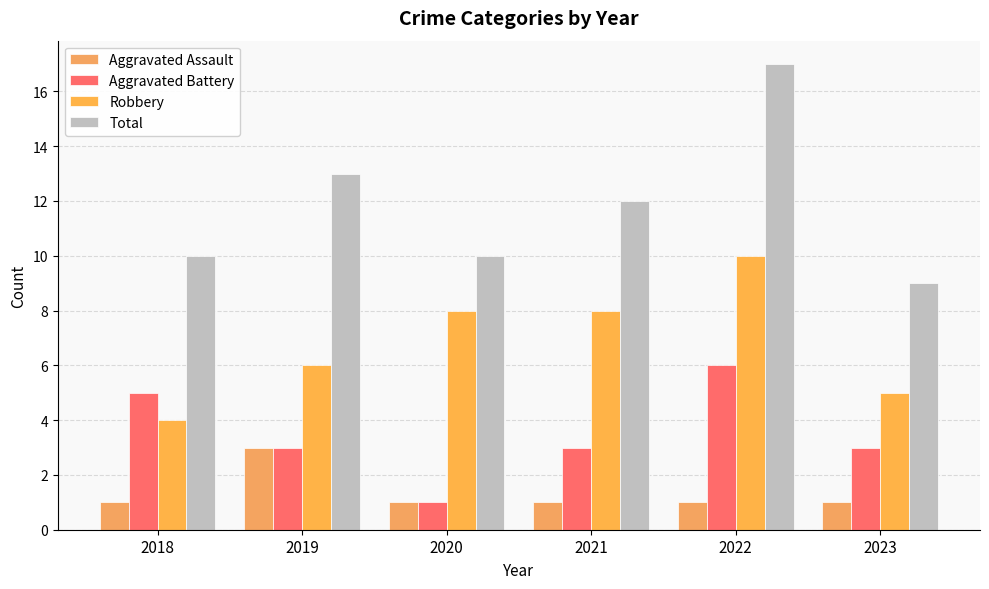

What is the difference between the maximum and second lowest values in the Robbery series?

5